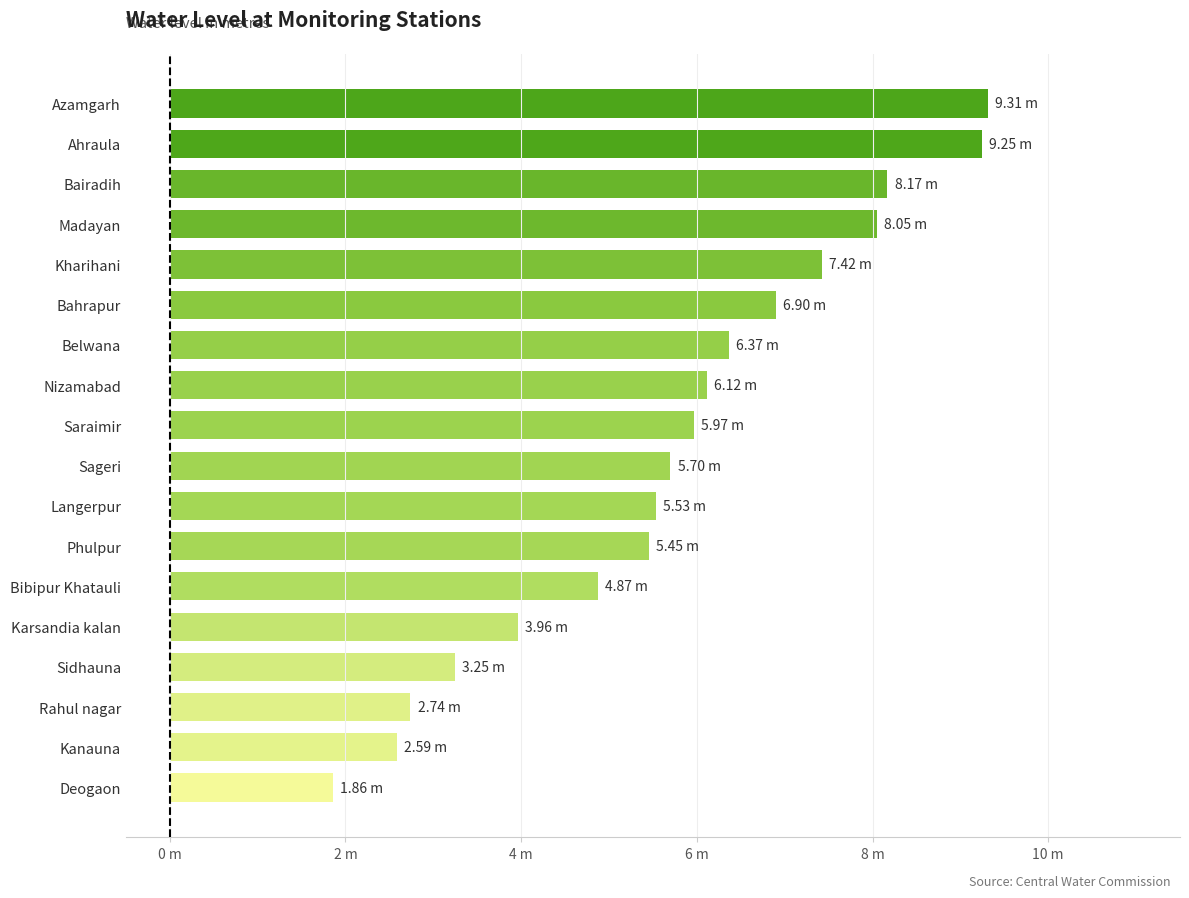

Does the chart contain any negative values?

No